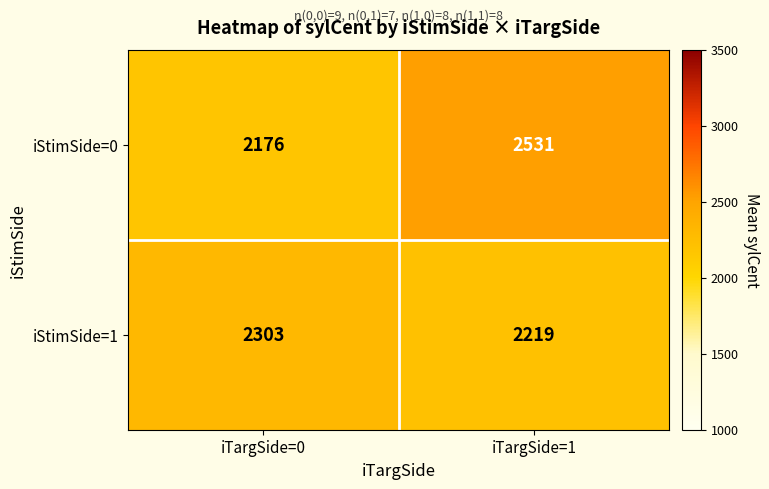

How many values in the iStimSide=1 series are below 2303?

1